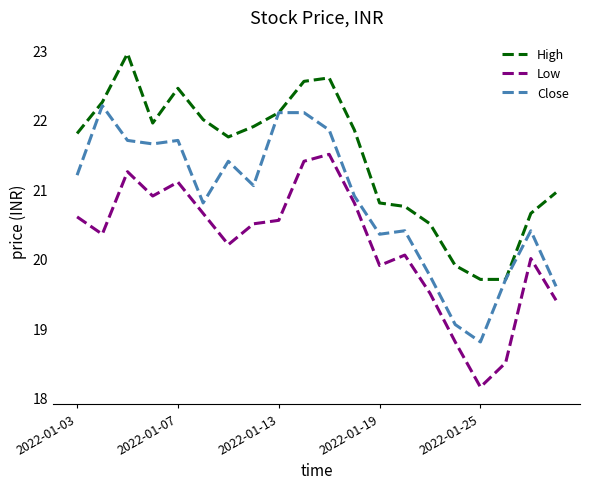

How many values in the High series exceed 21?

12